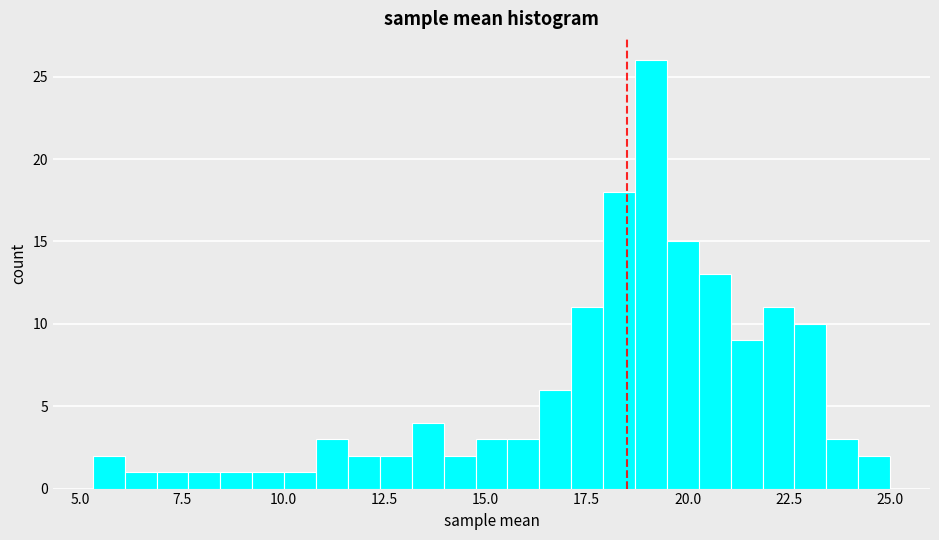

Around what value on the x-axis is the tallest bar? Give the approximate position of its centre, as read against the axis.

19.0